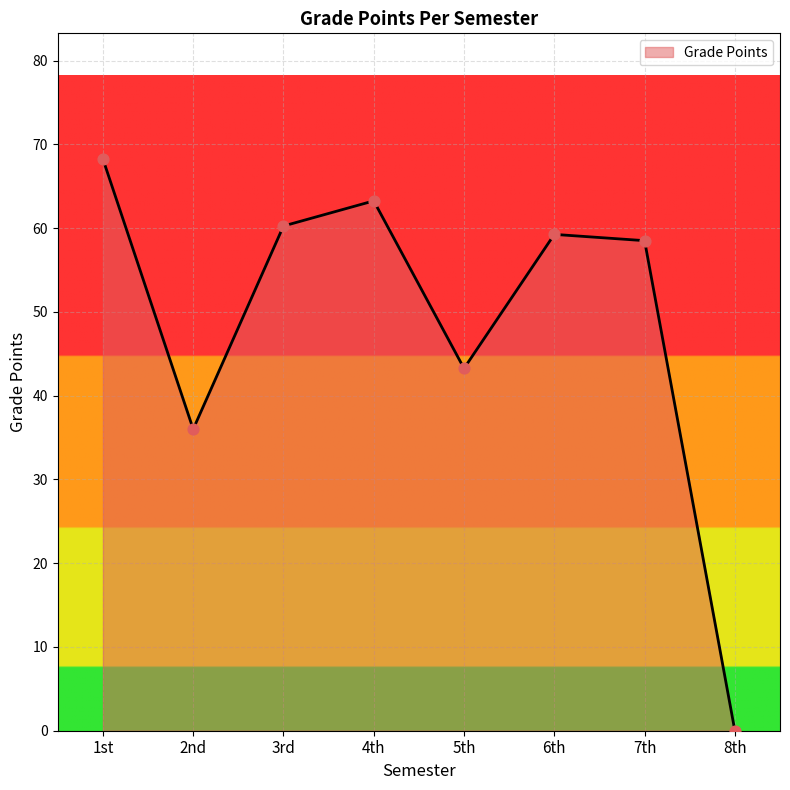

Approximately how many times larger is the value at 7th compared to 5th?

1.4